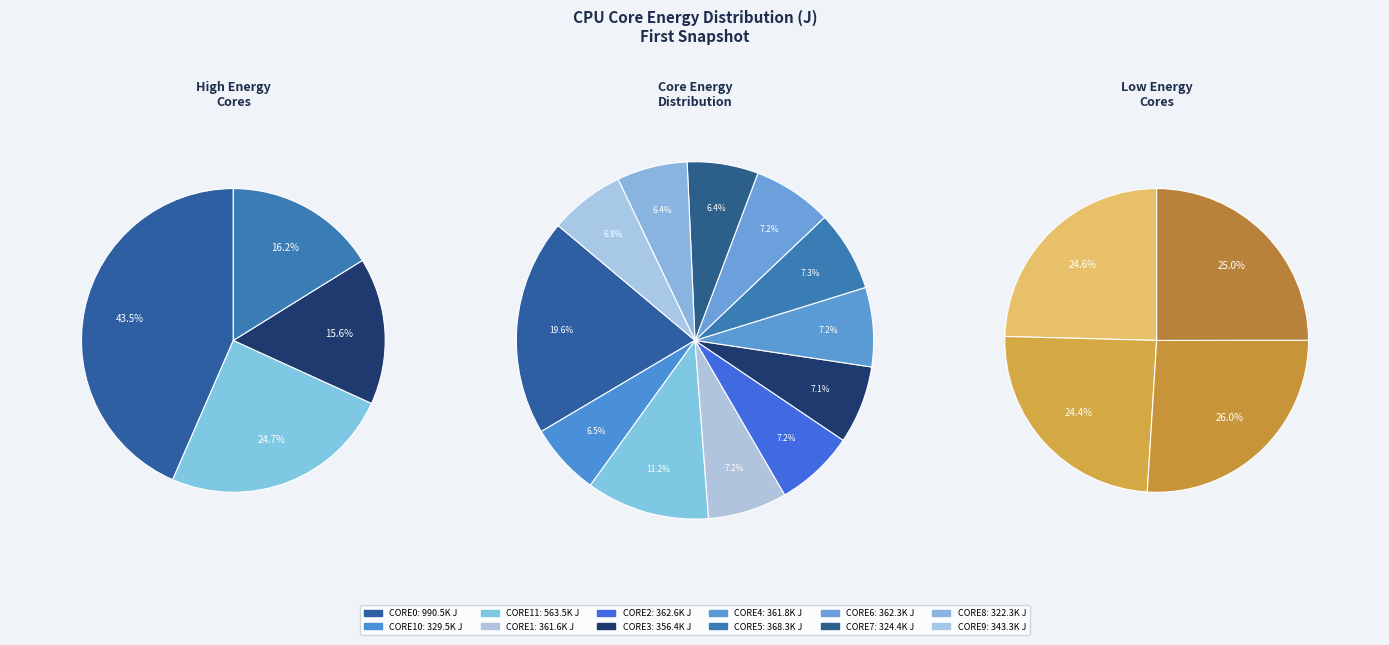

What is the largest slice in the pie chart?

CORE0